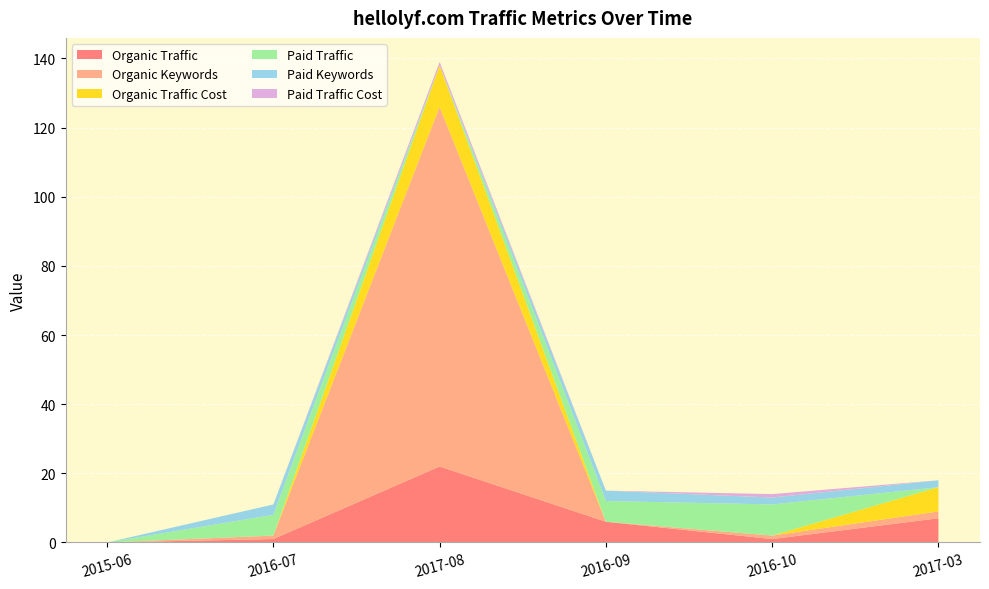

Reading left to right, extract all data points from this chart.

Organic Traffic: 0	1	22	6	1	7
Organic Keywords: 0	1	104	0	1	2
Organic Traffic Cost: 0	0	12	0	0	7
Paid Traffic: 0	6	0	6	9	0
Paid Keywords: 0	3	0	3	2	2
Paid Traffic Cost: 0	0	1	0	1	0